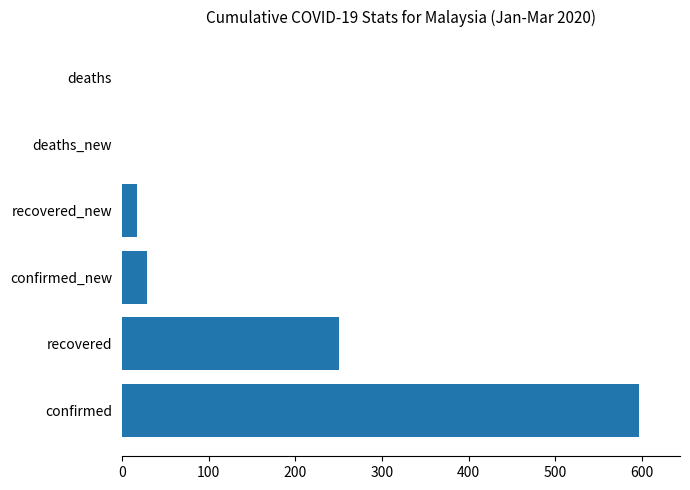

How many distinct data groups are displayed?

1